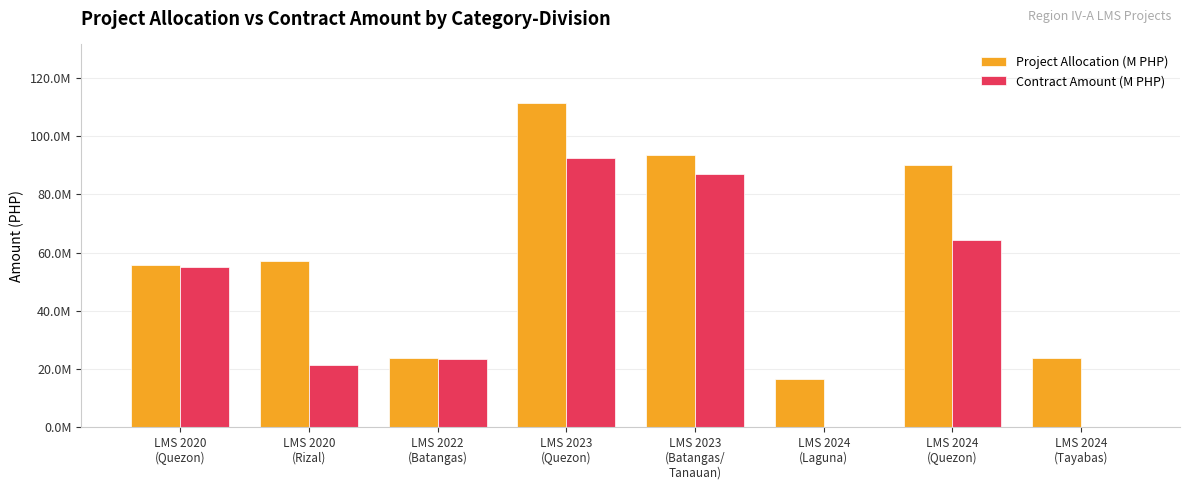

Which has a higher value, LMS 2024
(Tayabas) or LMS 2024
(Laguna)?

LMS 2024
(Tayabas)